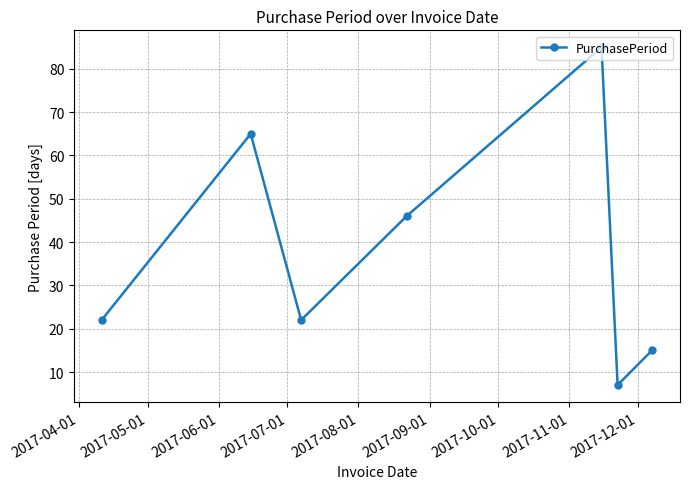

What is the greatest value displayed?

85